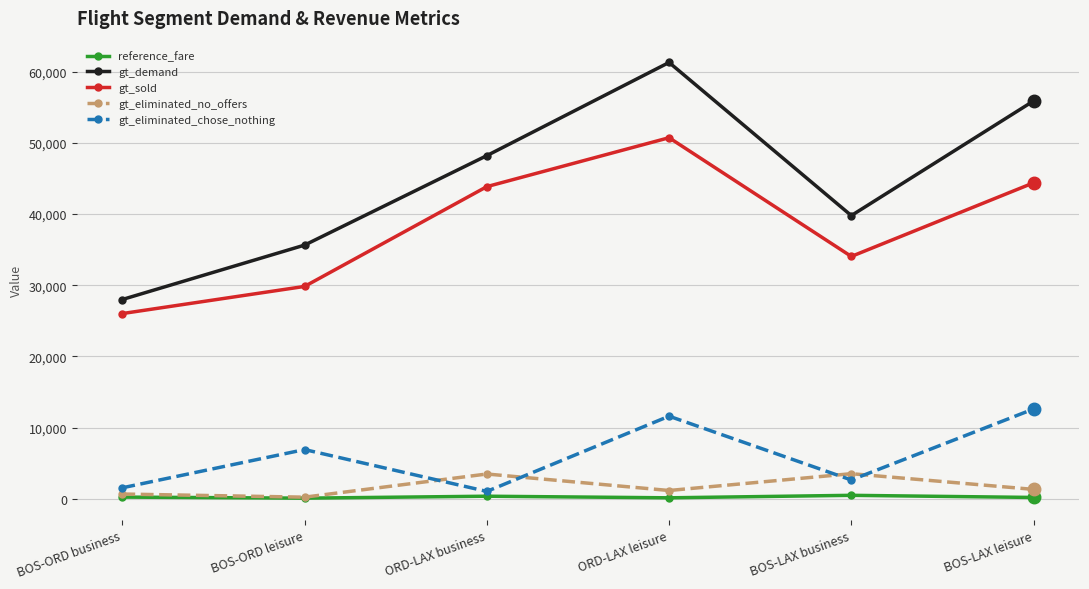

What is the spread (max minus min) of values at BOS-ORD business?

27743